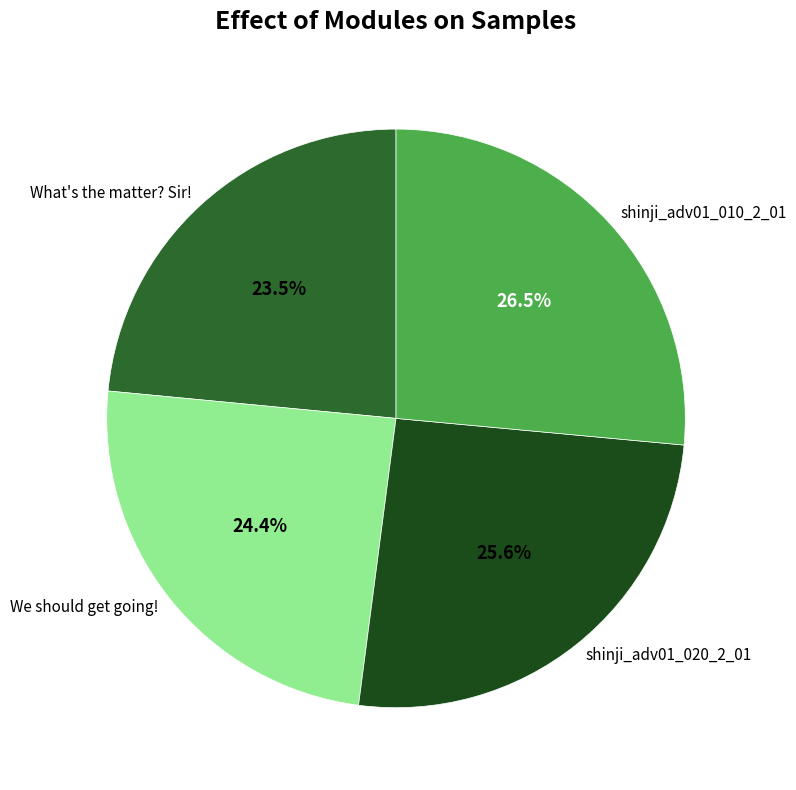

Rank the categories by value from highest to lowest.

shinji_adv01_010_2_01, shinji_adv01_020_2_01, We should get going!, What's the matter? Sir!